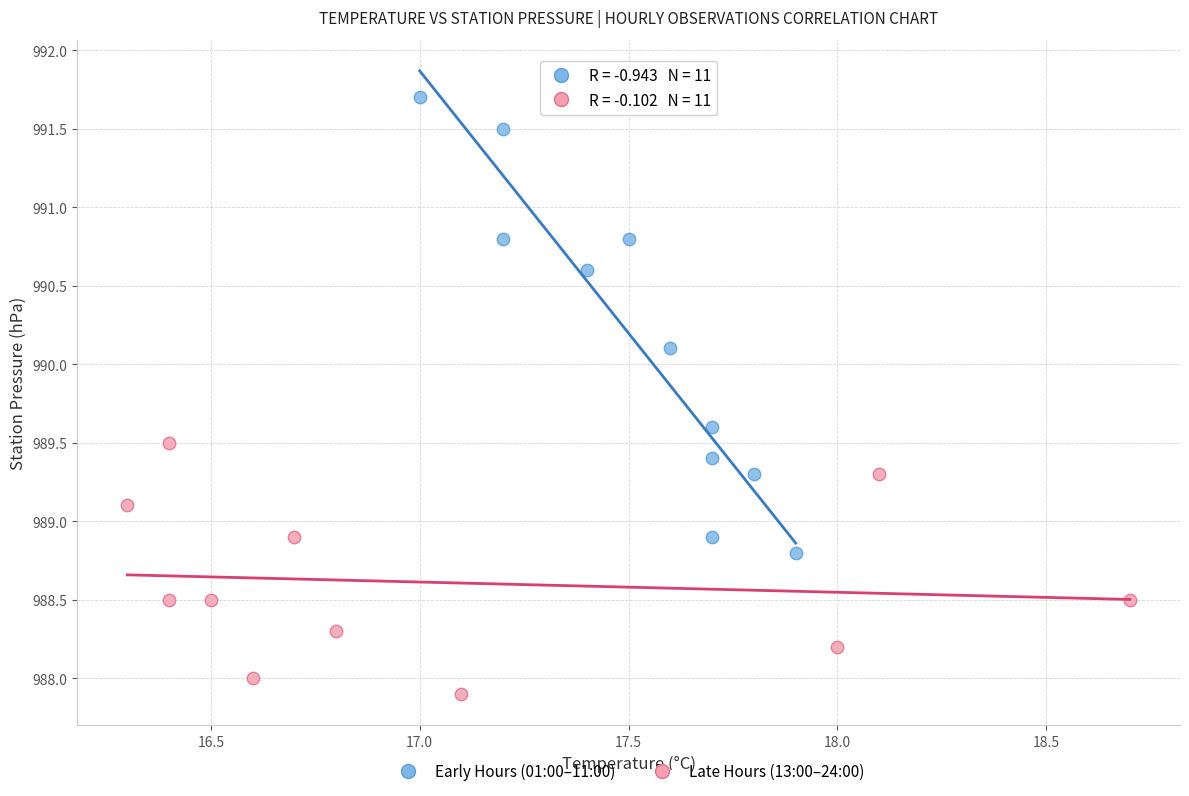

Which series reaches the minimum Y coordinate?

Late Hours (13:00–24:00)